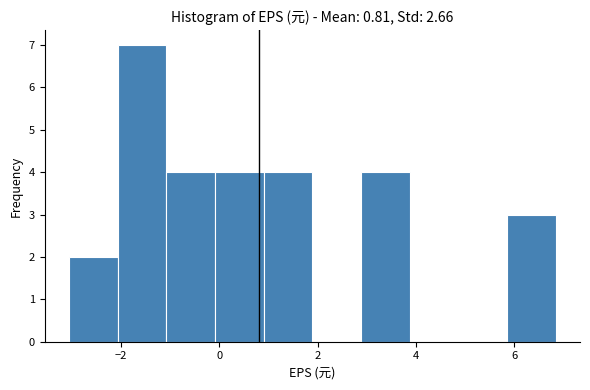

Reading left to right, transcribe this chart: for each bar, give the range it covers on the x-axis and its height. Neither the bar edges nor the heights are printed on the chart, so give them approximately, as read against the axes.

-3.0 to -2.0: 2
-2.0 to -1.0: 7
-1.0 to 0.0: 4
0.0 to 1.0: 4
1.0 to 1.8: 4
1.8 to 2.8: 0
2.8 to 3.8: 4
3.8 to 4.8: 0
4.8 to 5.8: 0
5.8 to 6.8: 3